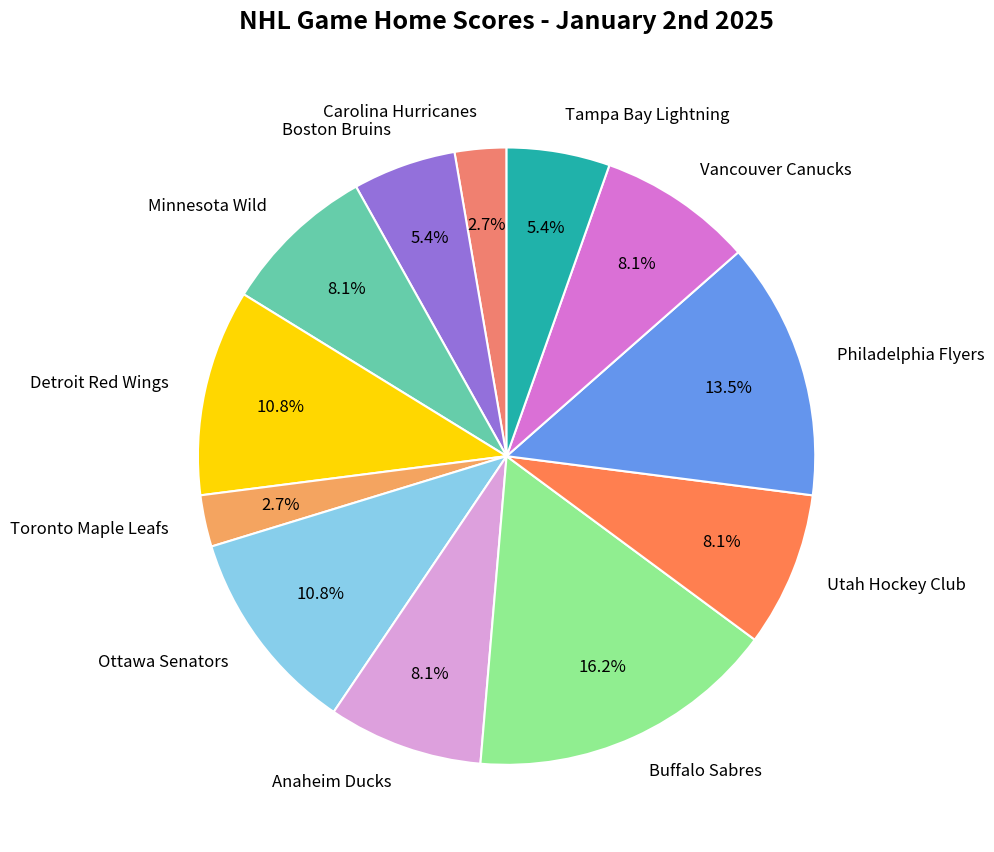

To the nearest percent, what is the difference between the largest and smallest slice percentages?

14%